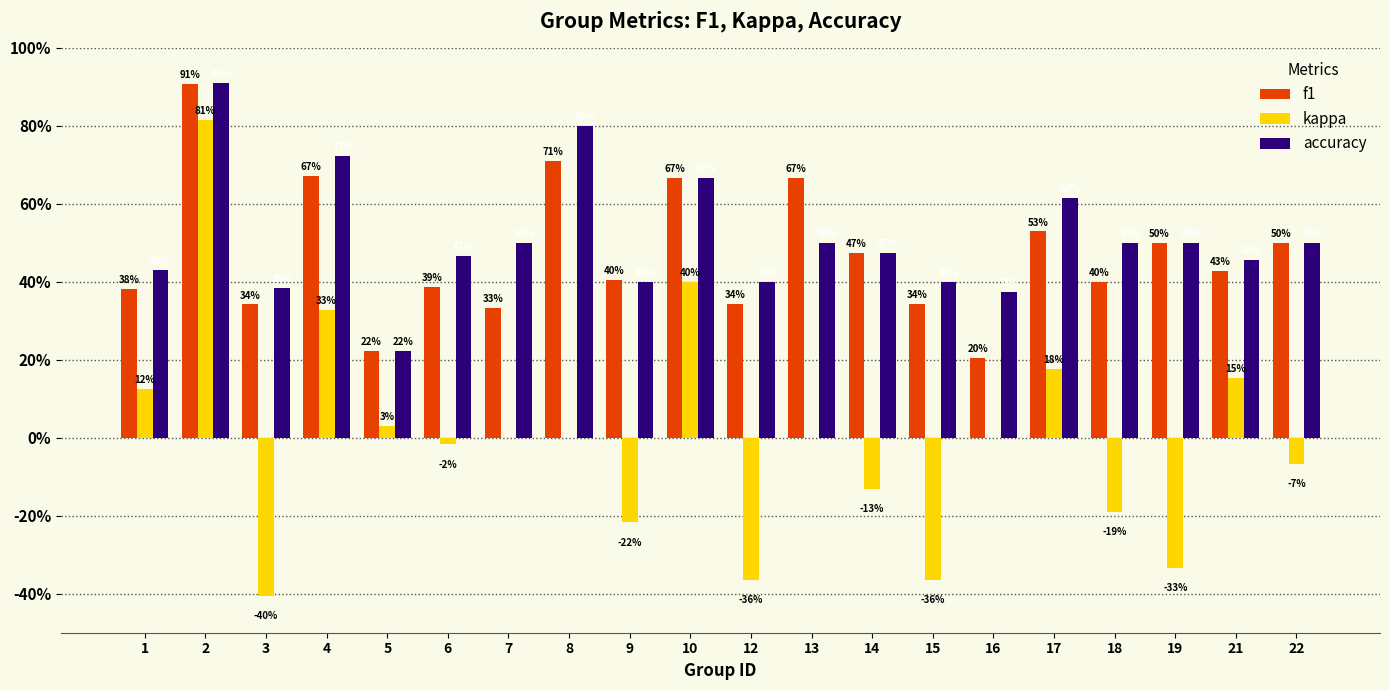

What are all the series names shown in the legend?

f1, kappa, accuracy